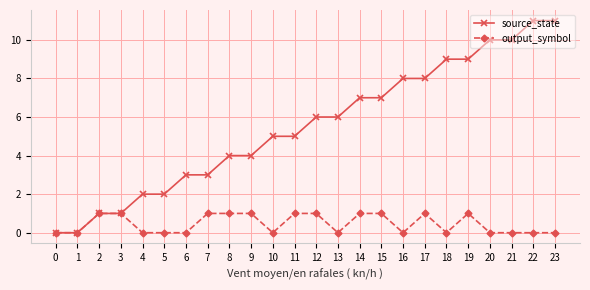

Which series has the largest total across all categories?

source_state